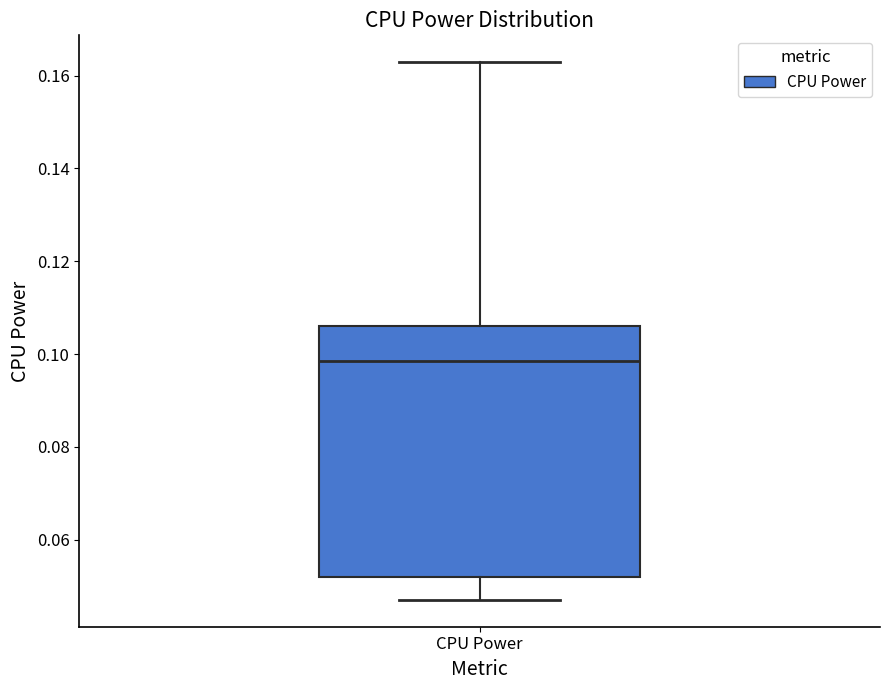

Read this box plot against the y-axis: the position of the median line, the range covered by the box, and the ends of both whiskers. The values are not printed on the chart, so give them approximately, as read against the axis.

median 0.098, box 0.052 to 0.106, whiskers 0.048 to 0.162